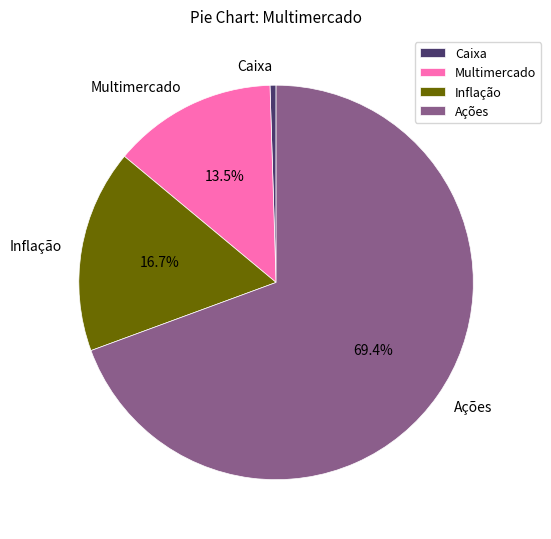

The Ações slice represents 59% of the pie. True or false?

False